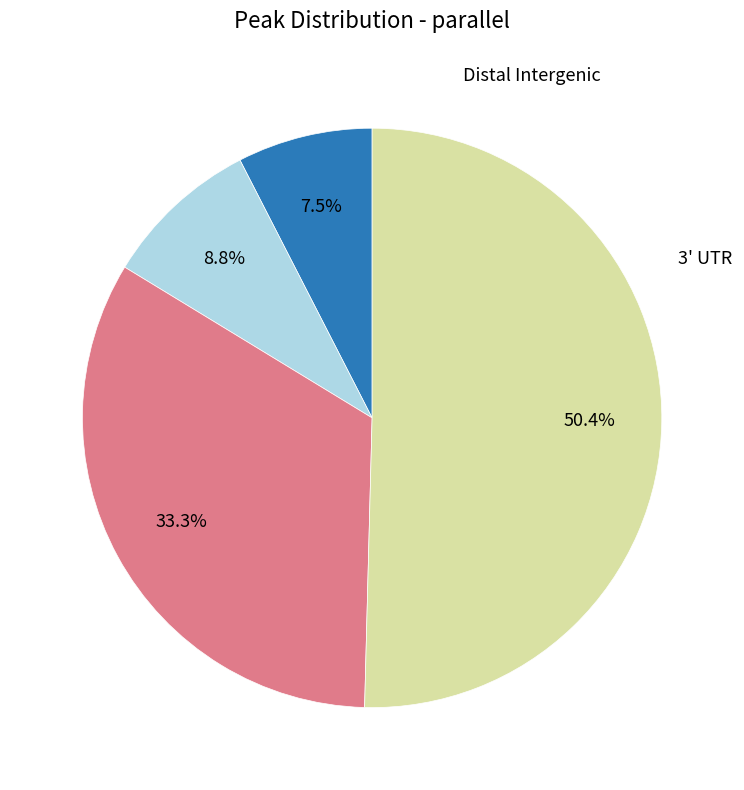

Does any single category account for the majority?

Yes